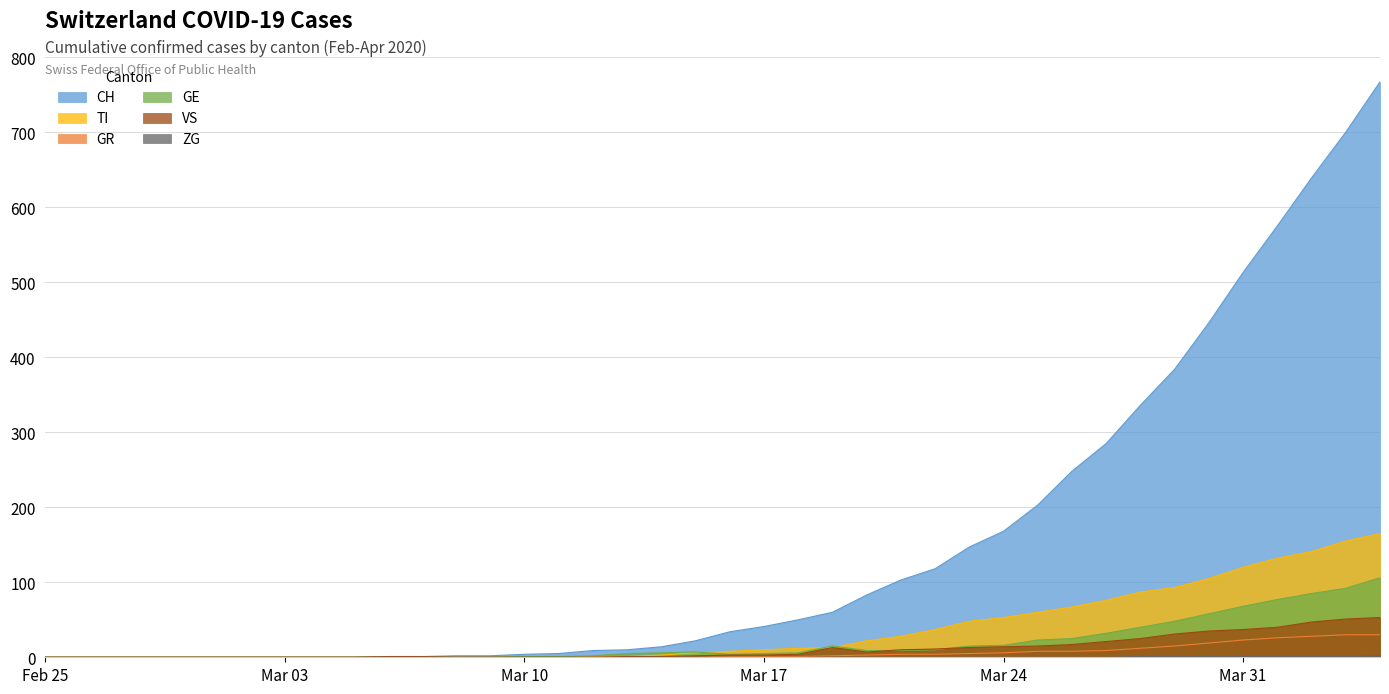

What is the value of the CH point at the 37th from the left?

575